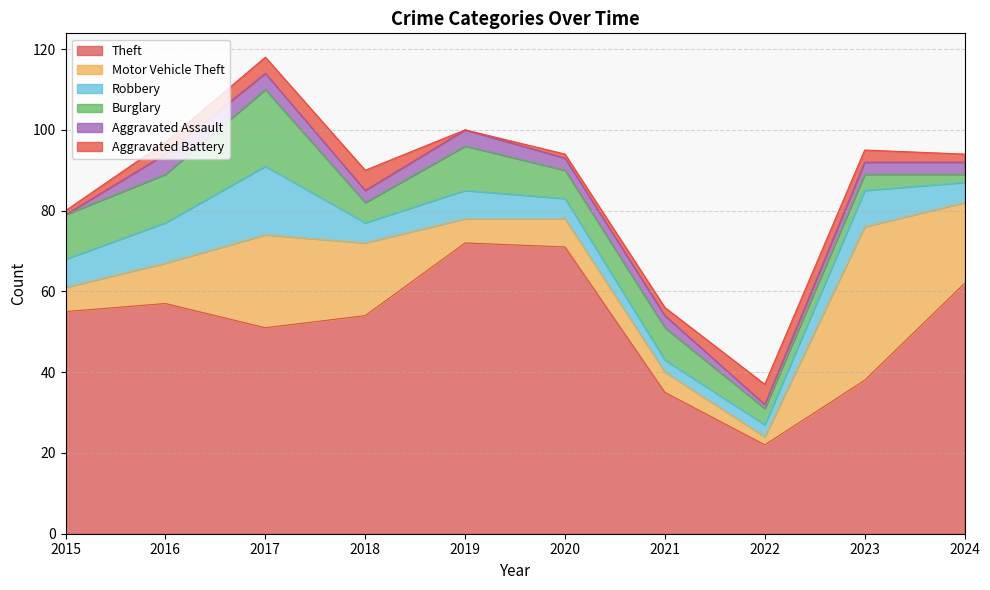

Reading left to right, what are all the values shown in this chart?

Theft: 2015=55	2016=57	2017=51	2018=54	2019=72	2020=71	2021=35	2022=22	2023=38	2024=62
Motor Vehicle Theft: 2015=6	2016=10	2017=23	2018=18	2019=6	2020=7	2021=5	2022=2	2023=38	2024=20
Robbery: 2015=7	2016=10	2017=17	2018=5	2019=7	2020=5	2021=3	2022=3	2023=9	2024=5
Burglary: 2015=11	2016=12	2017=19	2018=5	2019=11	2020=7	2021=8	2022=4	2023=4	2024=2
Aggravated Assault: 2015=0	2016=5	2017=4	2018=3	2019=4	2020=3	2021=3	2022=1	2023=3	2024=3
Aggravated Battery: 2015=1	2016=3	2017=4	2018=5	2019=0	2020=1	2021=2	2022=5	2023=3	2024=2